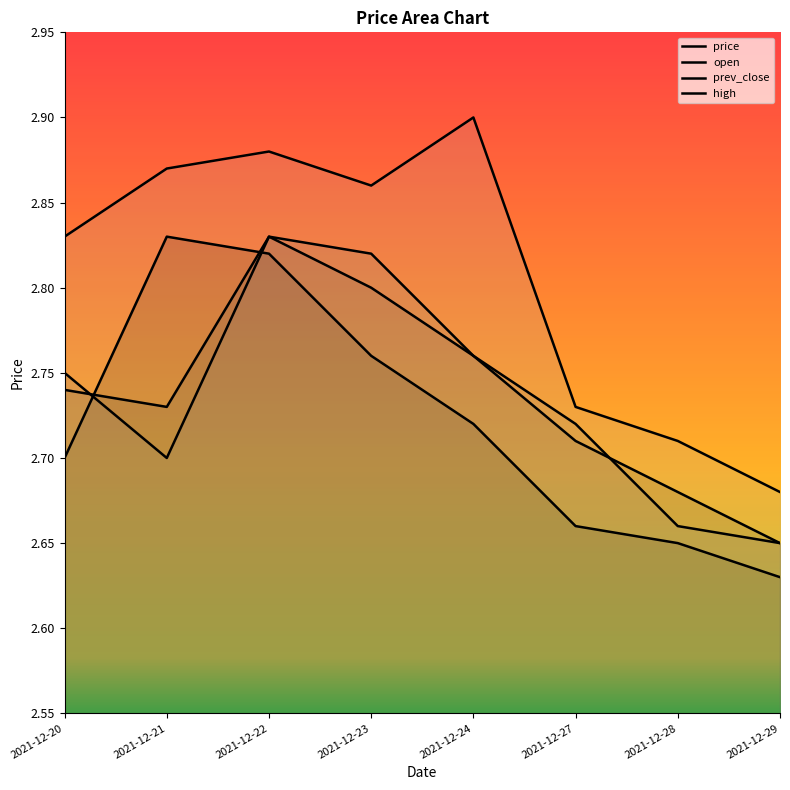

Rank the series by their maximum value, from highest to lowest.

high, price, open, prev_close